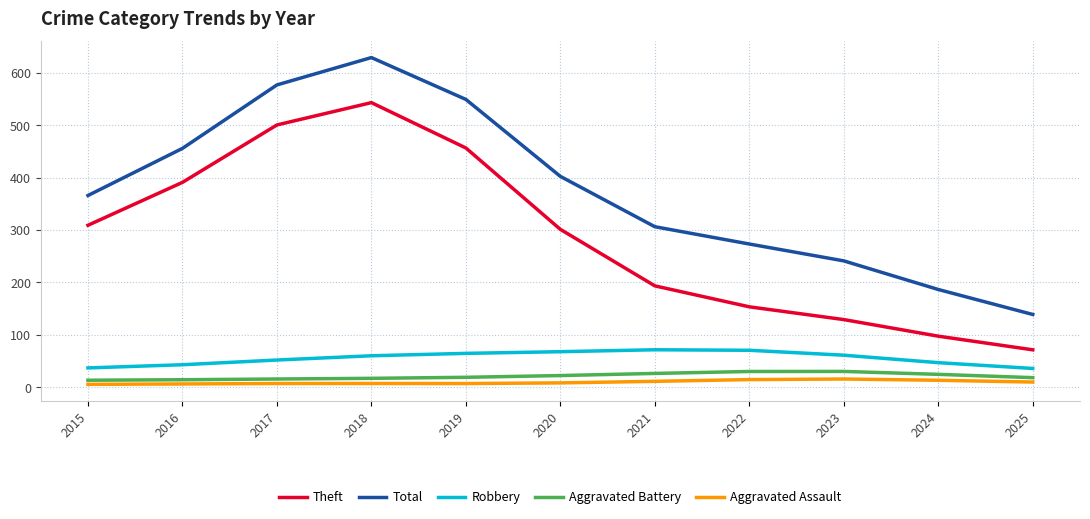

Which series changed the most between 2016 and 2017?

Total